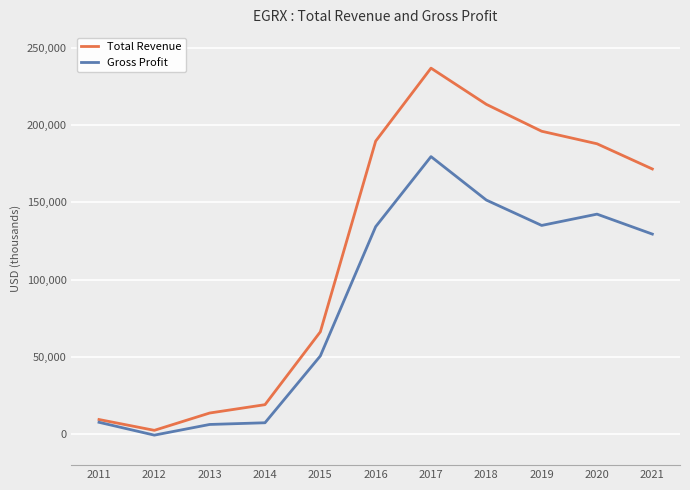

The value of Gross Profit at 2015 is 50600. True or false?

True